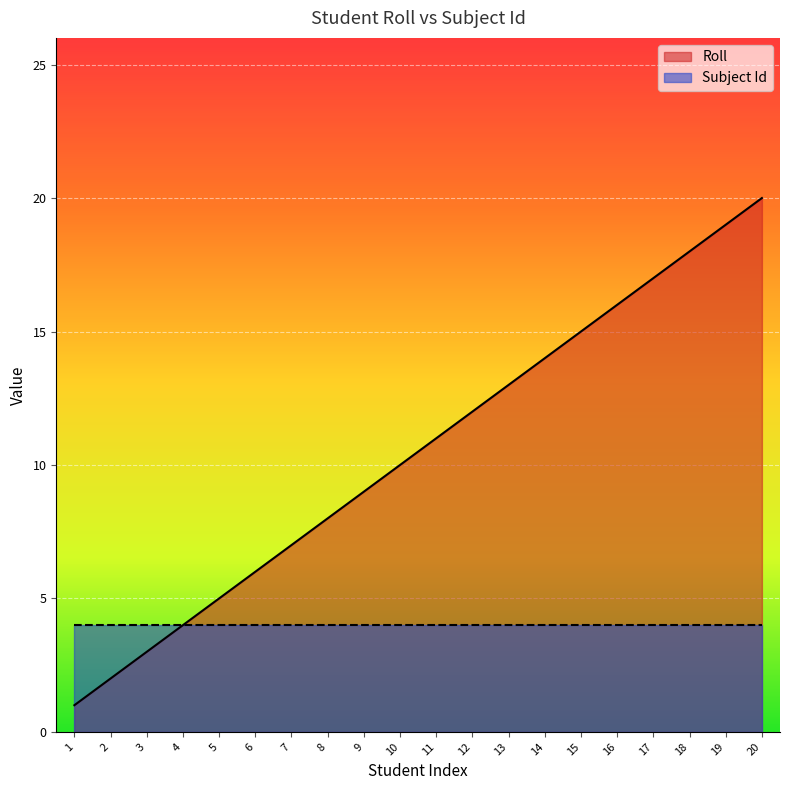

Count the number of data series in this chart.

2